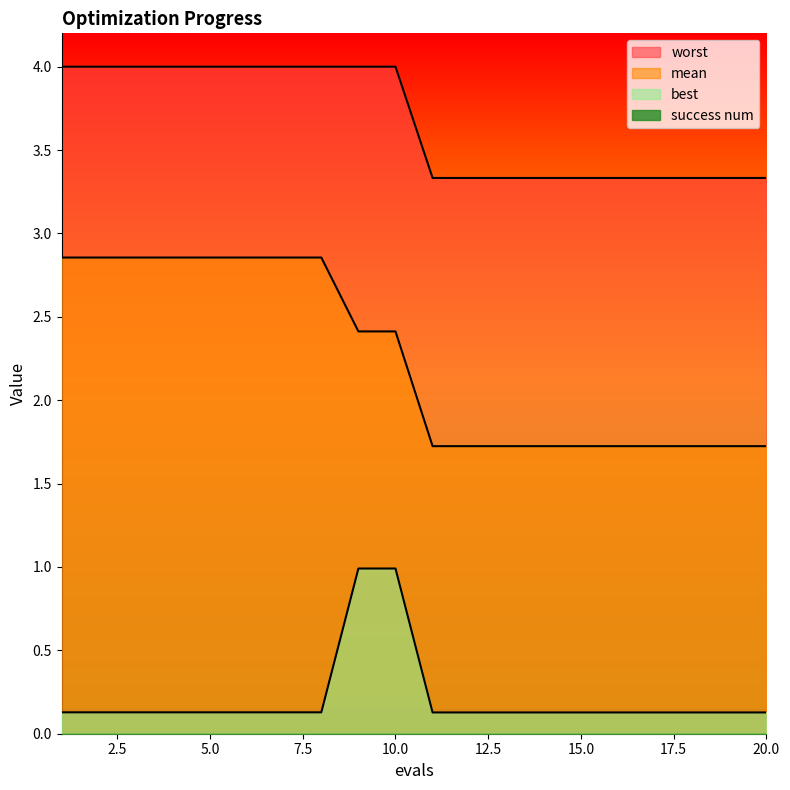

How many lines are shown in the chart?

4